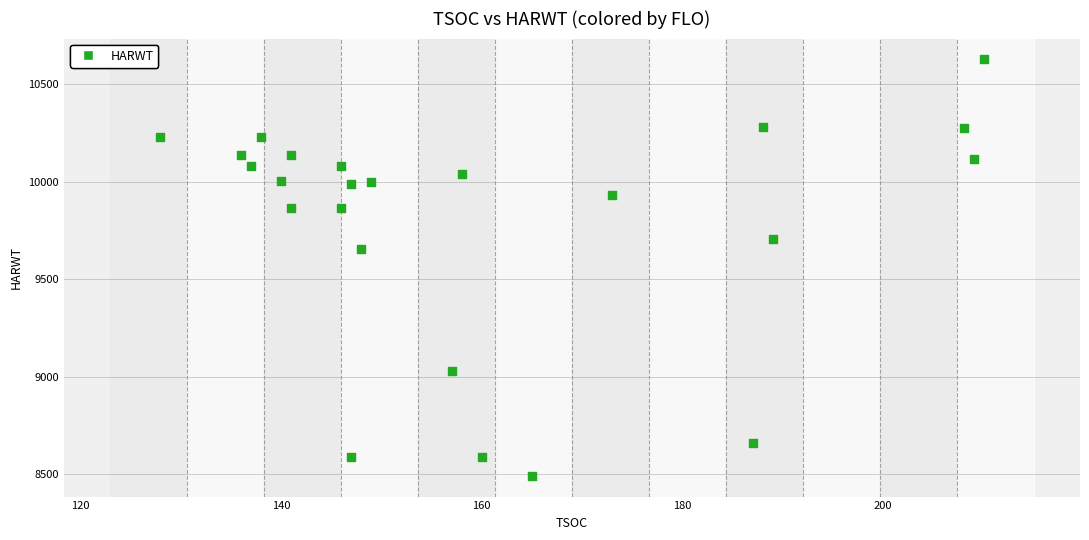

What Y value in the scatter plot is closest to 9559?

9654